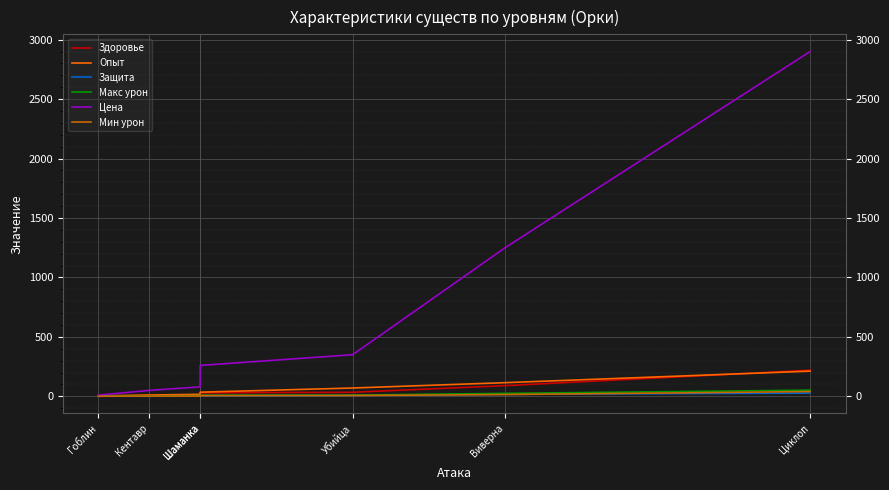

Where is Защита nearest to the value 14?

Виверна